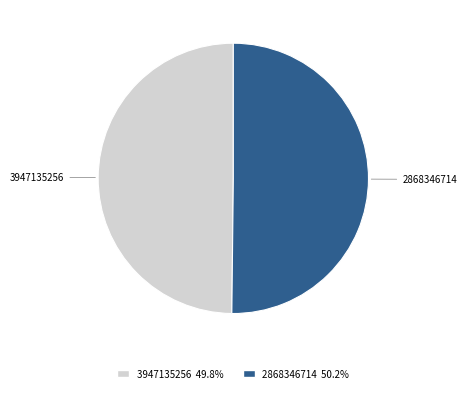

Approximately how many times larger is the value at 3947135256 compared to 2868346714?

1.0